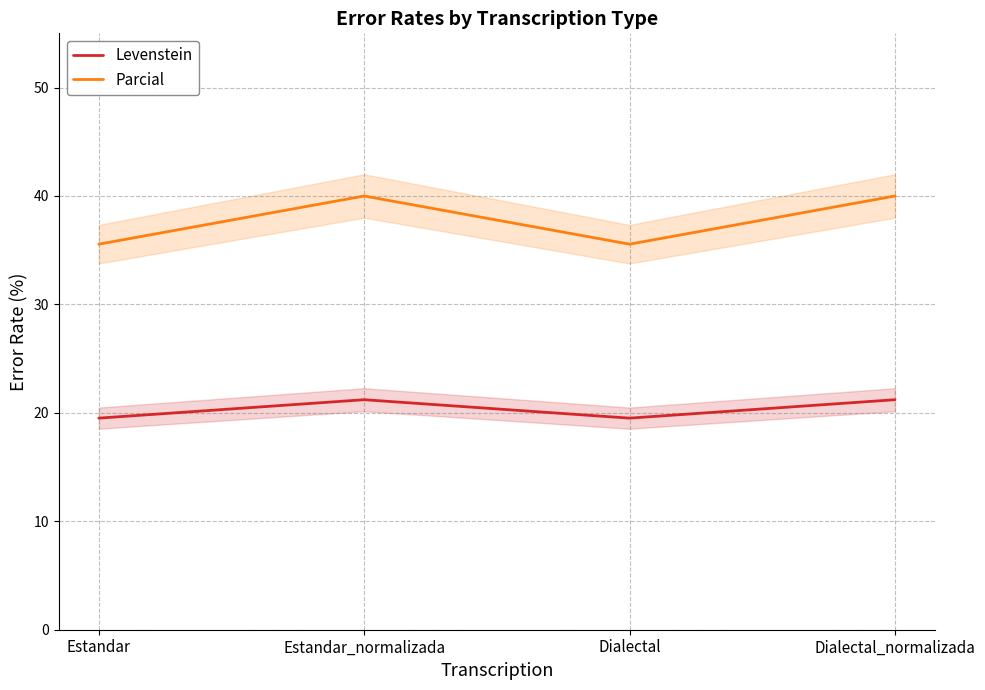

In Parcial, how many points are lower than both neighbors (excluding endpoints)?

1